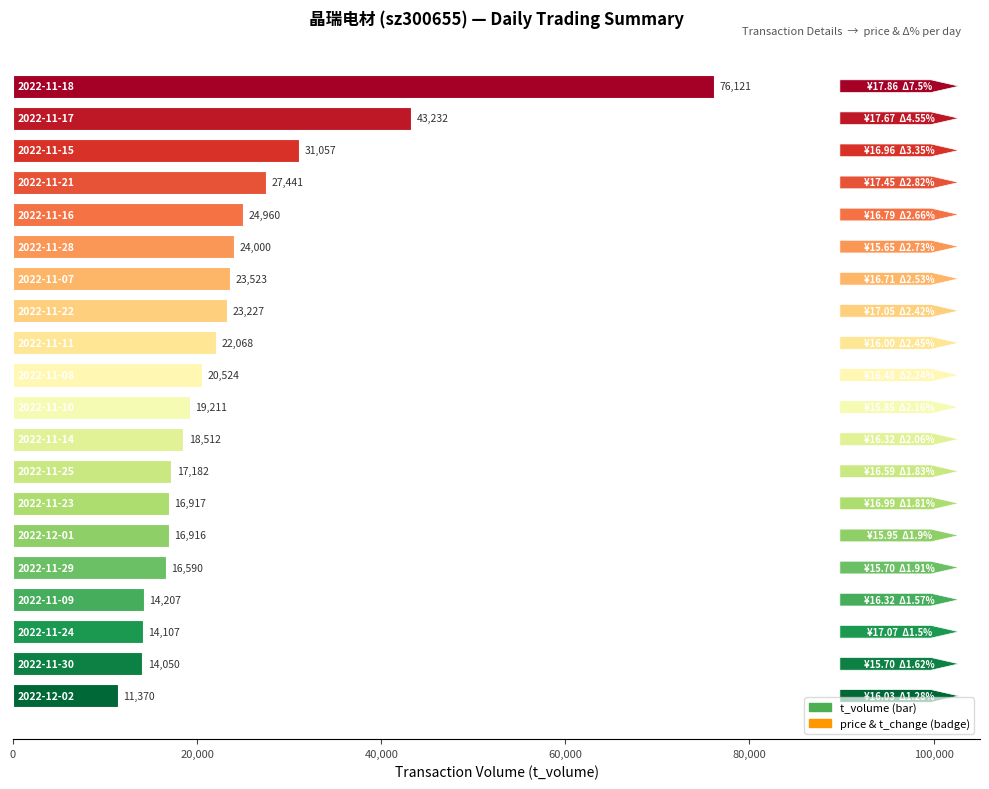

What is the maximum value shown in the chart?

76121